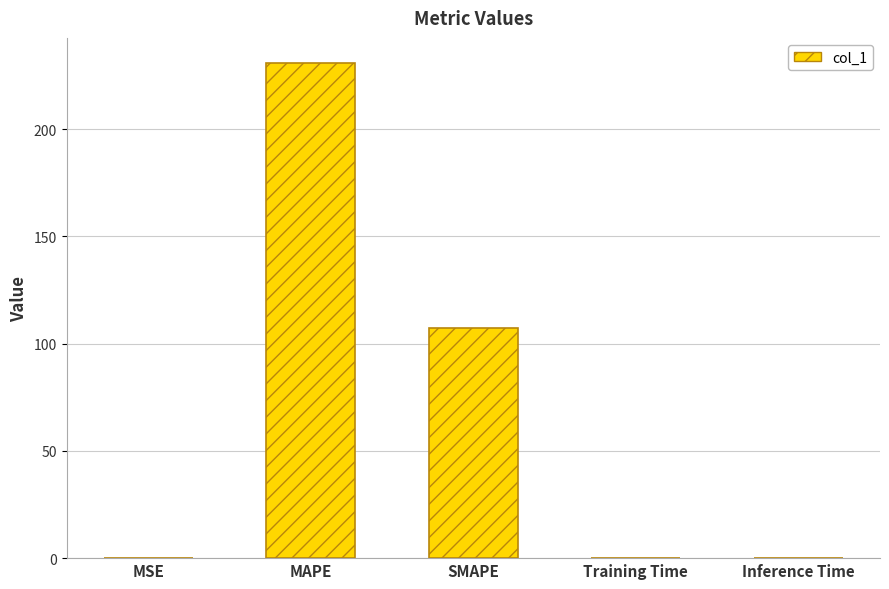

What is the maximum value shown in the chart?

231.1